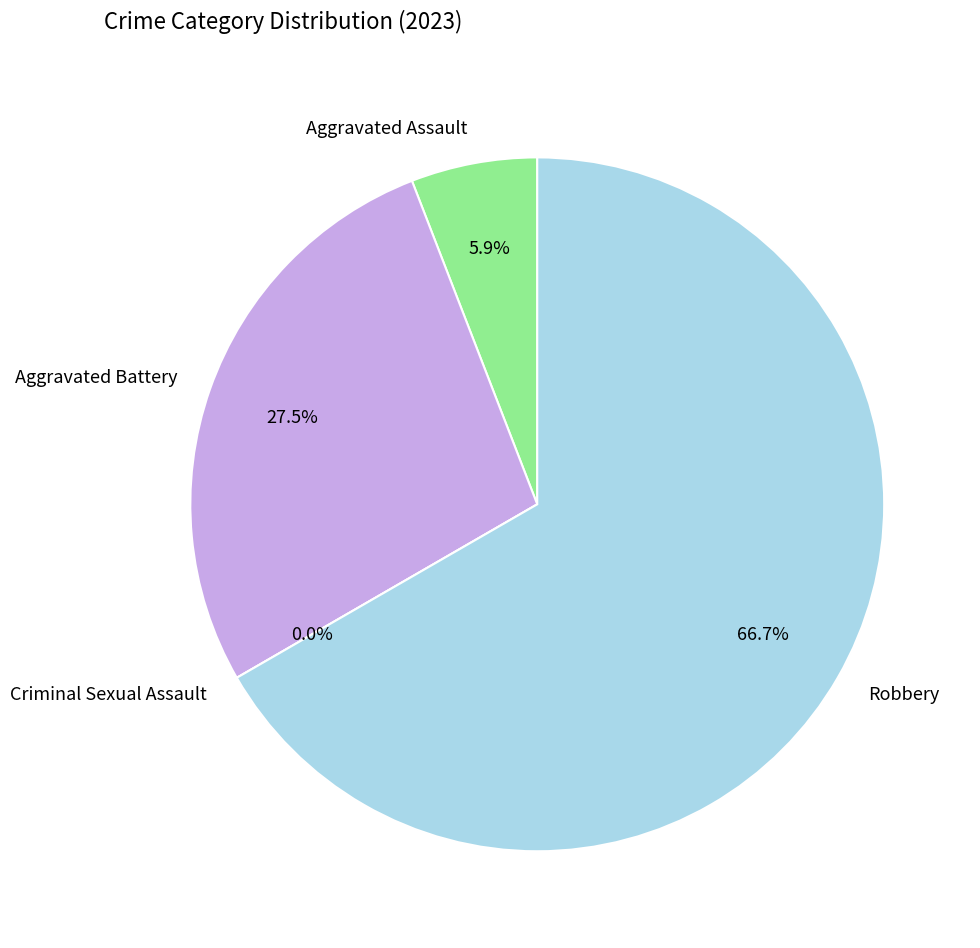

To the nearest percent, what is the difference between the largest and smallest slice percentages?

67%